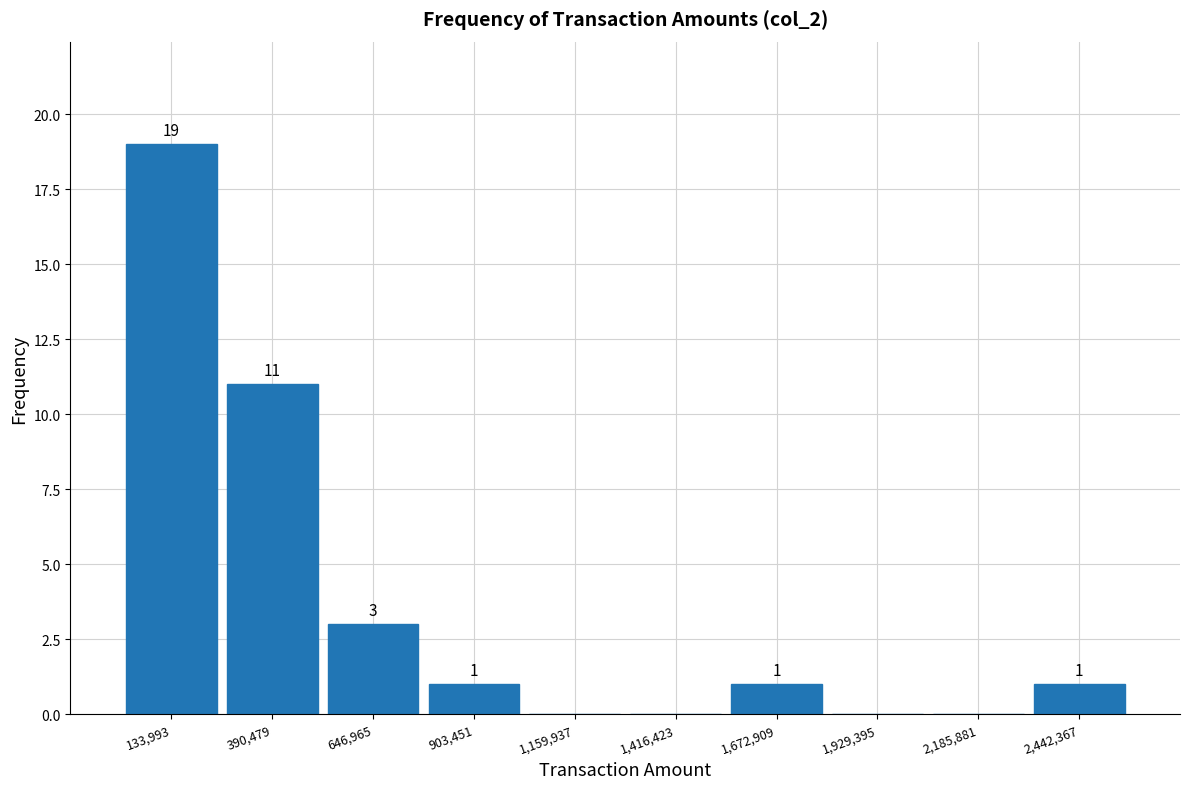

Over which range of the x-axis is the bar tallest?

0 to 250000